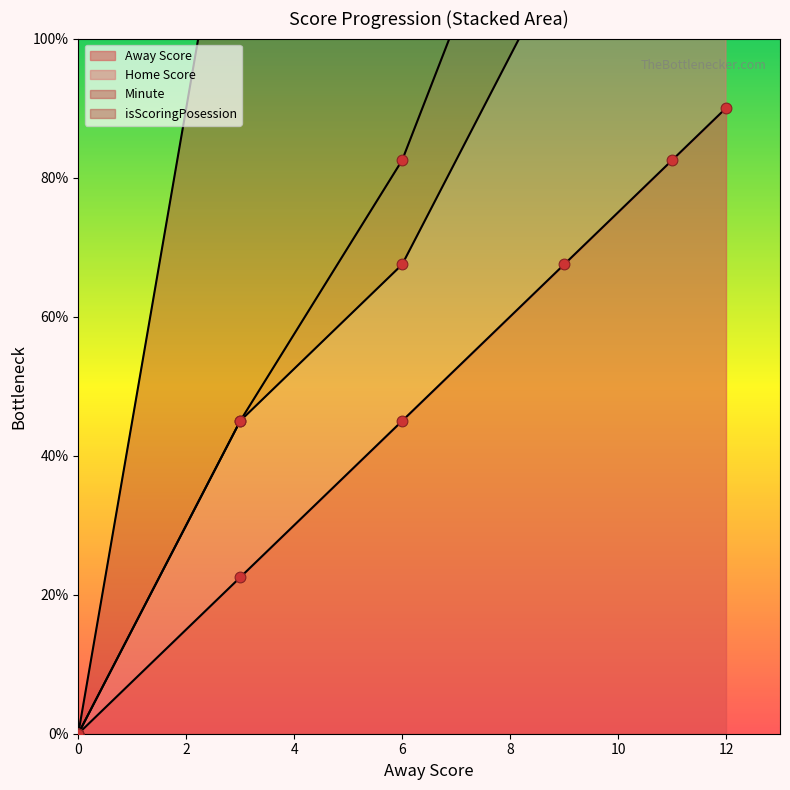

What is the total value across all series at 9?

21.0